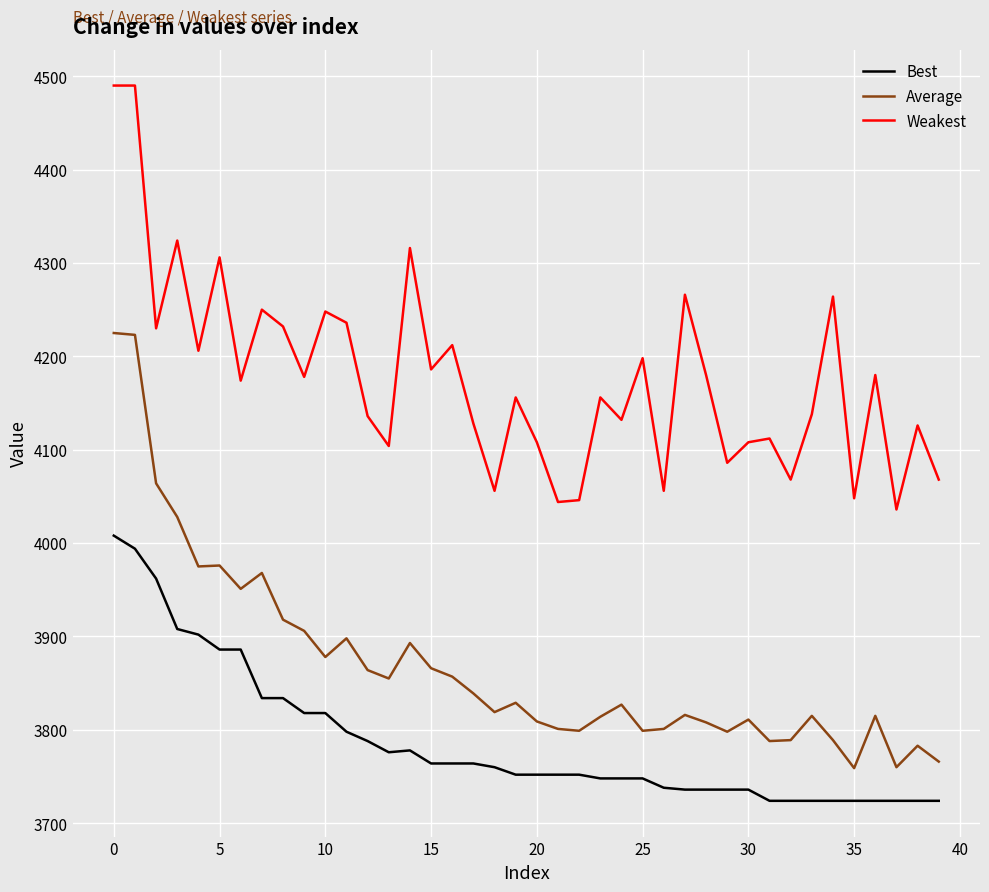

True or false: Average and Weakest cross at least once.

False